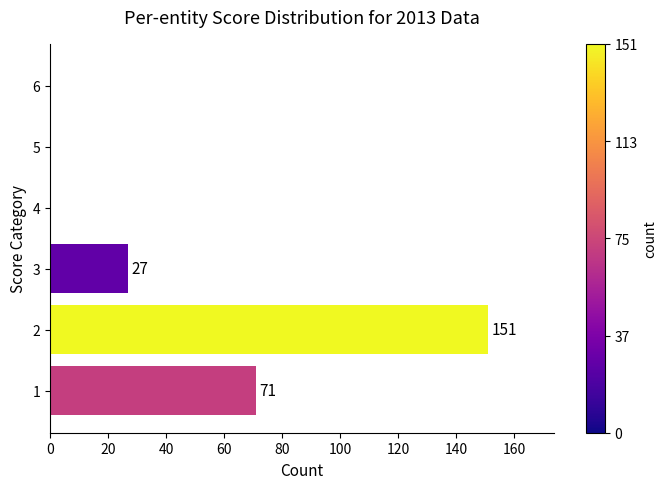

What is the change in value from 1 to 5?

-71